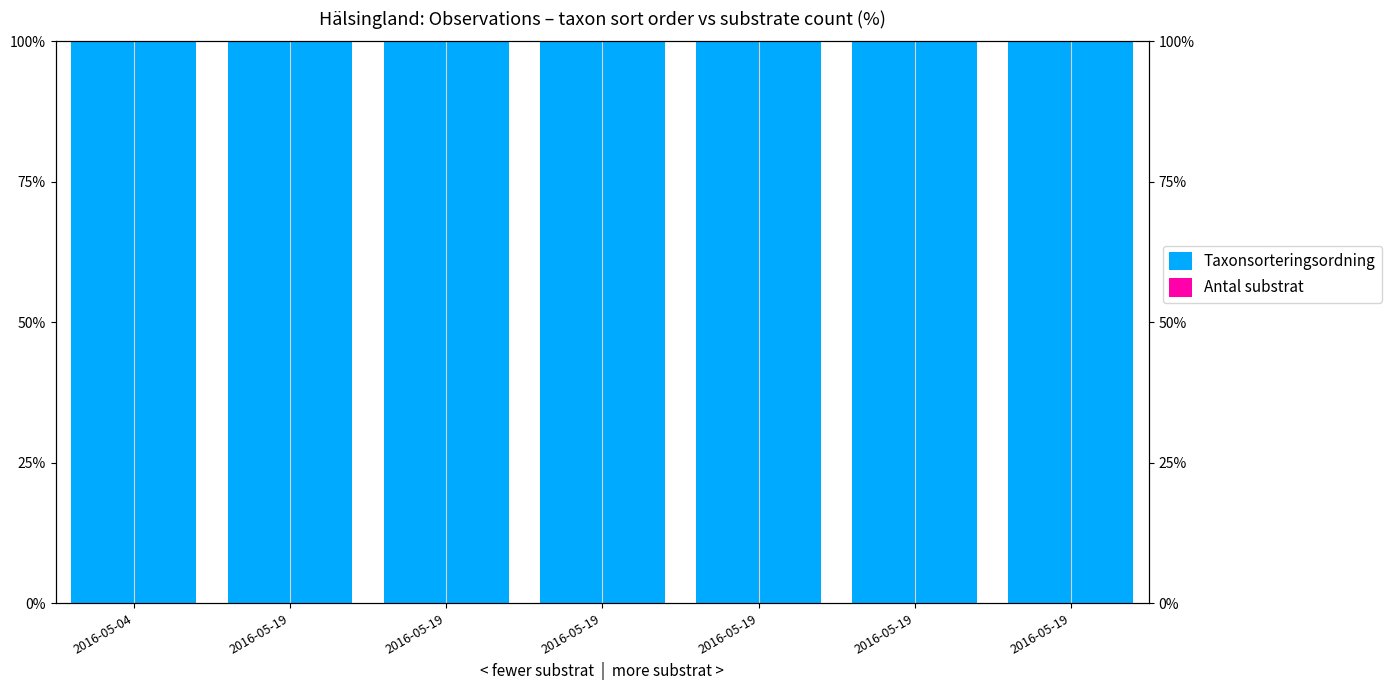

At which category is the sum across all series the highest?

2016-05-19